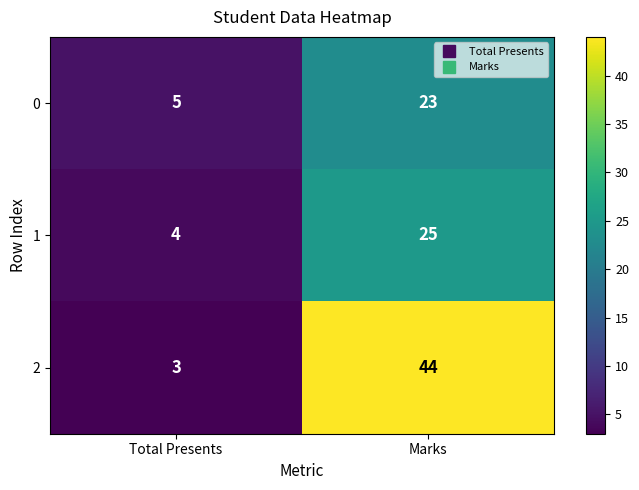

The value of 2 at Total Presents is 5. True or false?

False